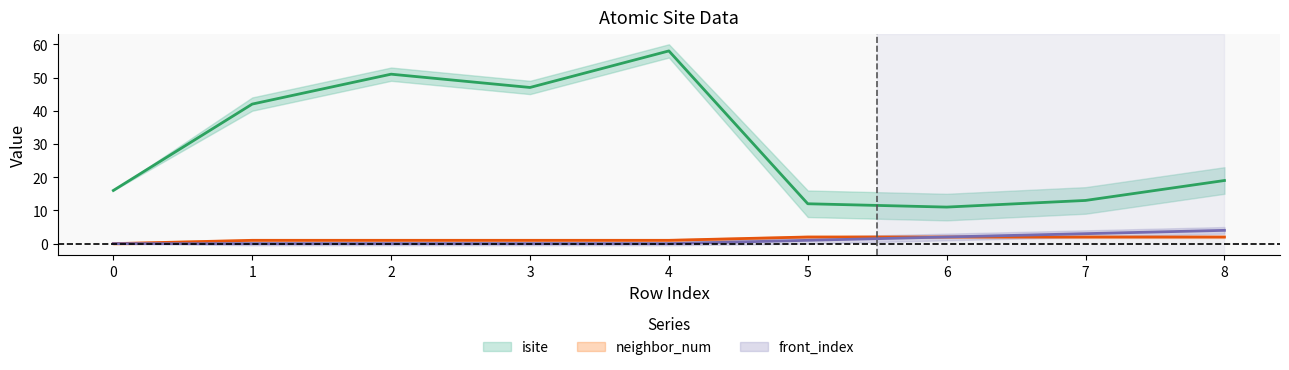

Reading left to right, transcribe all the data shown in this chart.

isite: 0=16	1=42	2=51	3=47	4=58	5=12	6=11	7=13	8=19
neighbor_num: 0=0	1=1	2=1	3=1	4=1	5=2	6=2	7=2	8=2
front_index: 0=0	1=0	2=0	3=0	4=0	5=1	6=2	7=3	8=4